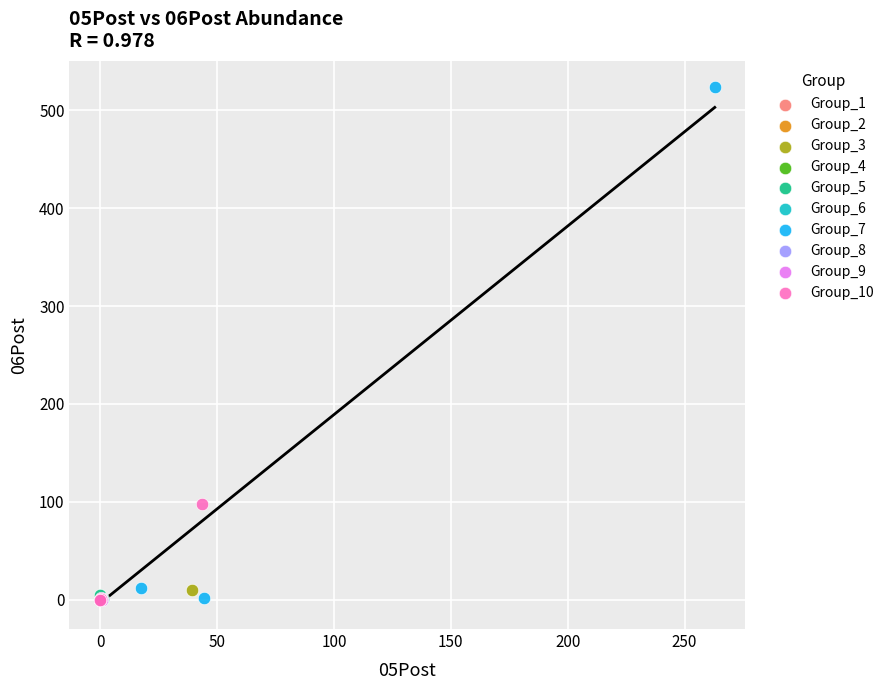

Which series reaches the maximum Y coordinate?

Group_7